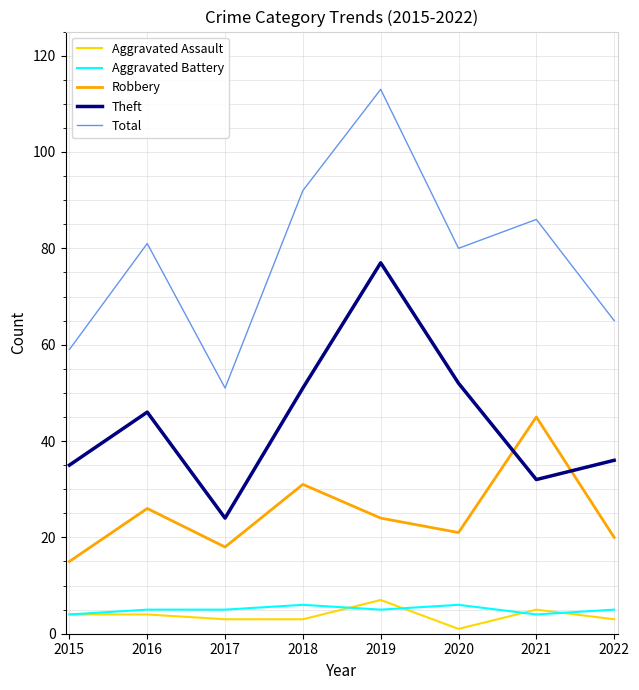

True or false: Aggravated Assault and Aggravated Battery intersect in this chart.

True